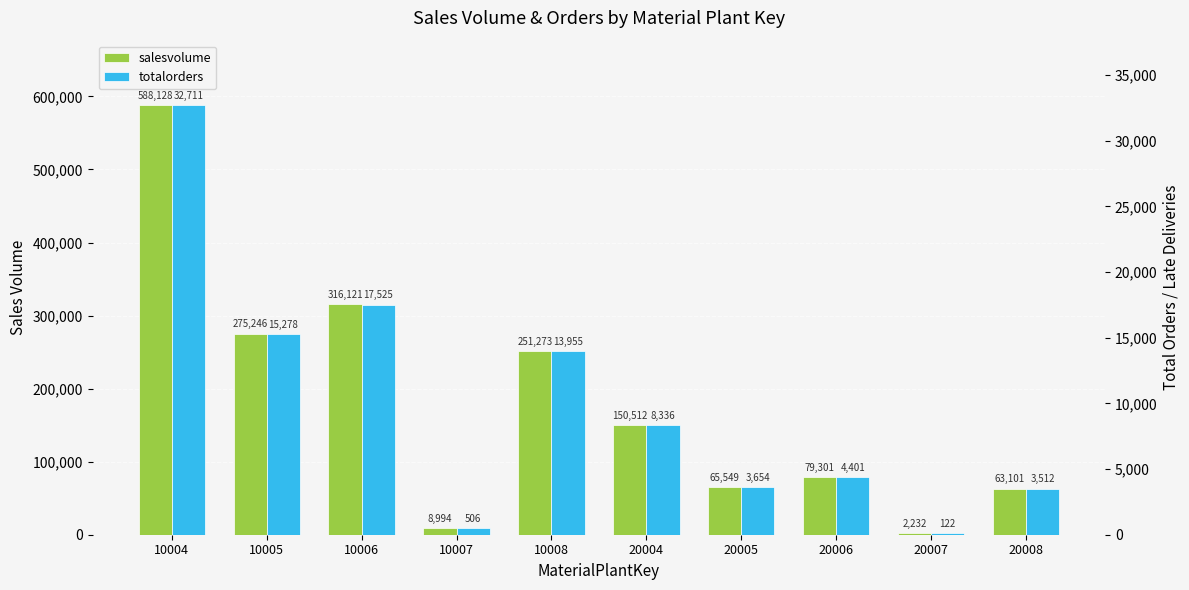

What is the approximate value of salesvolume at 20006?

79301